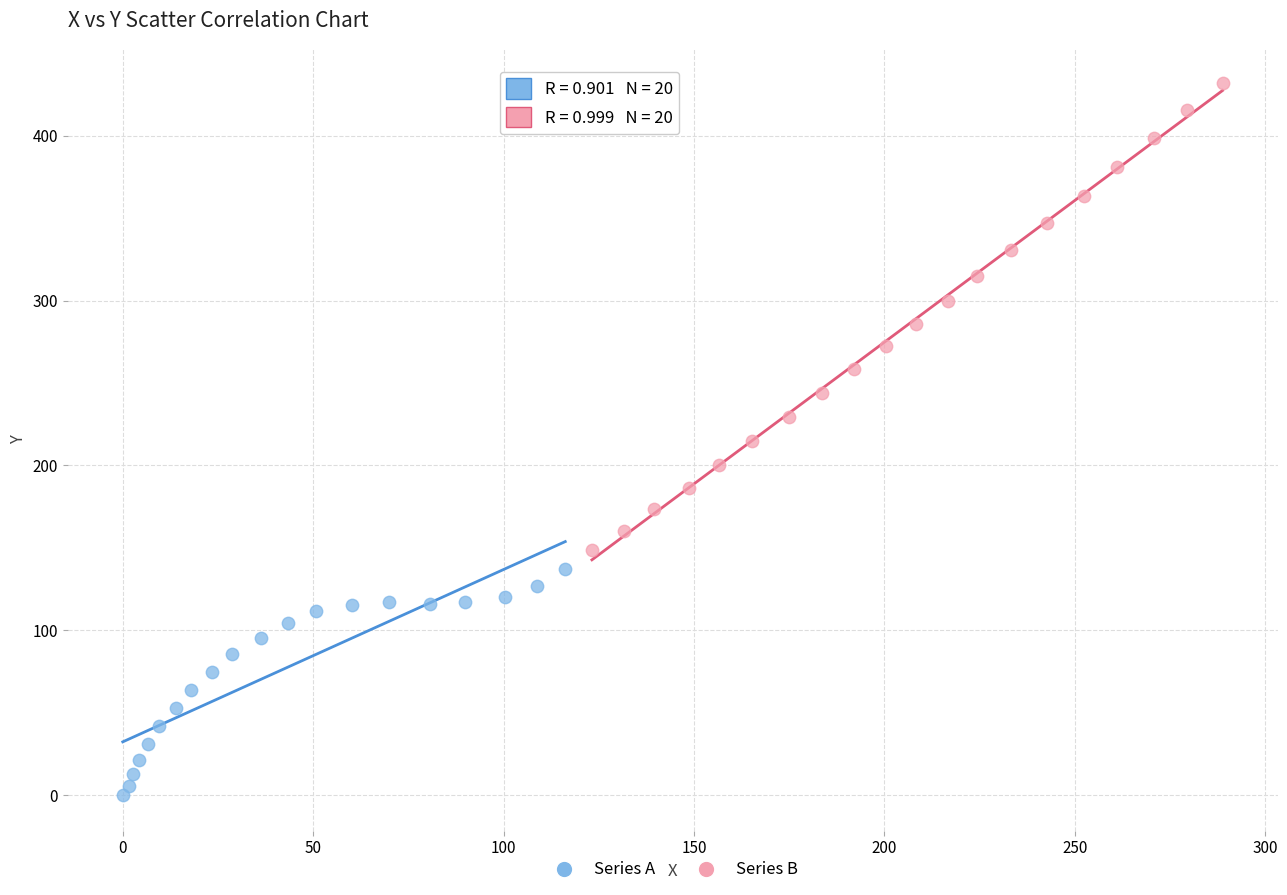

Which series has the largest Y range (max minus min)?

Series B